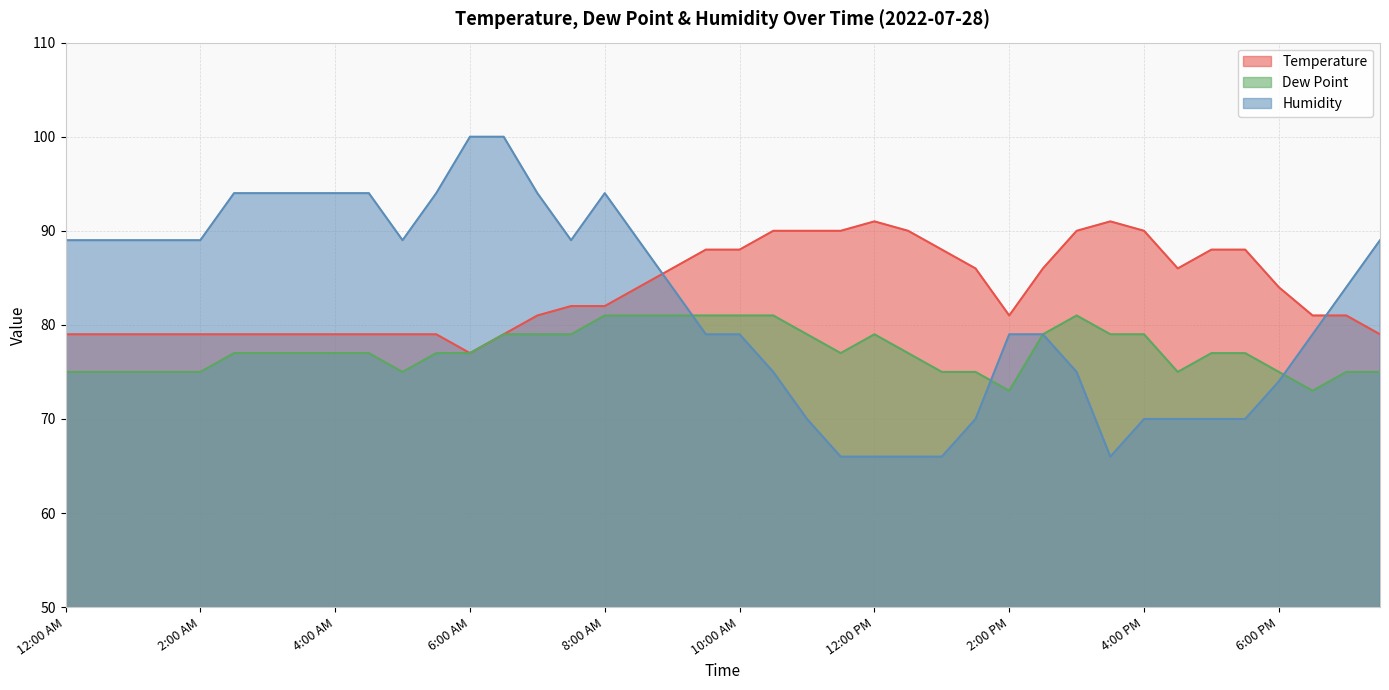

List the series in order of their overall mean, lowest first.

Dew Point, Humidity, Temperature